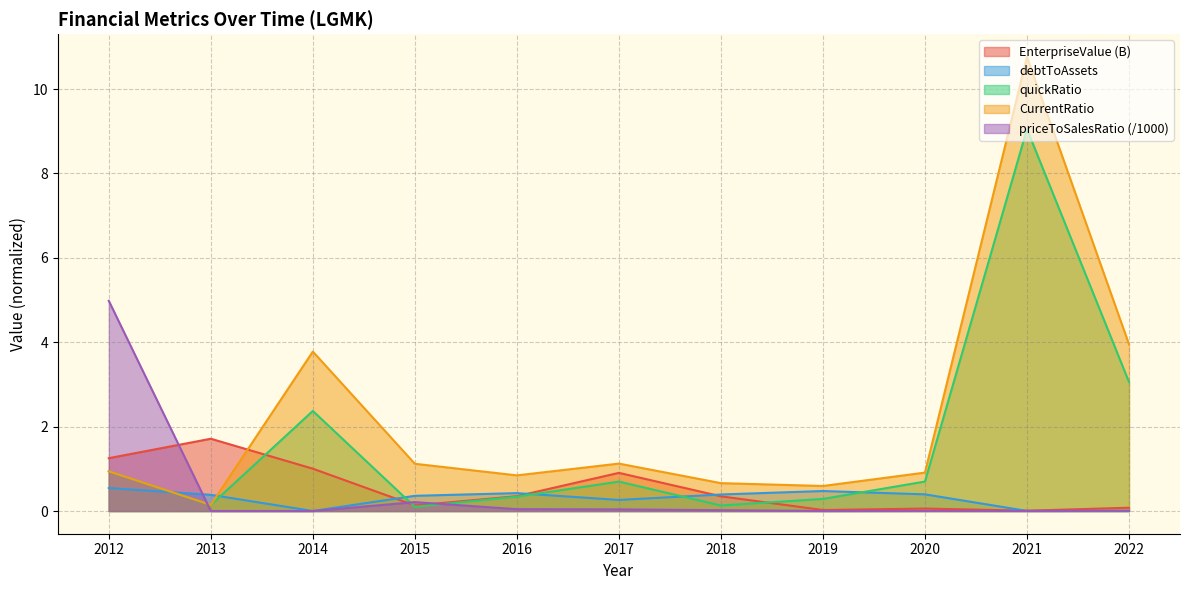

How many interior local valleys does the debtToAssets series have?

3